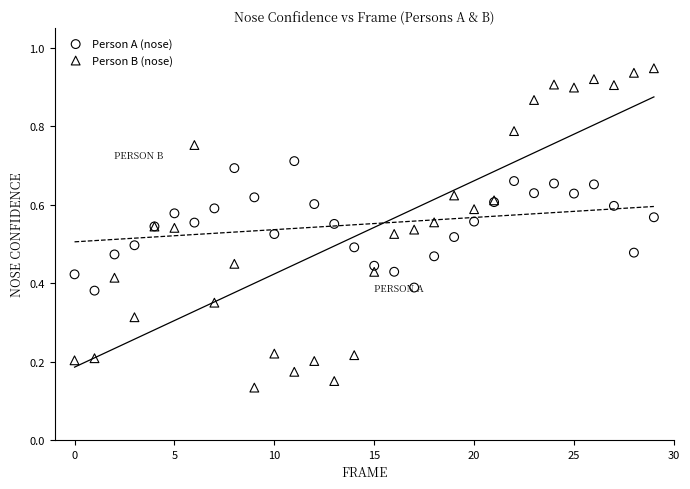

Which series reaches the maximum Y coordinate?

Person B (nose)